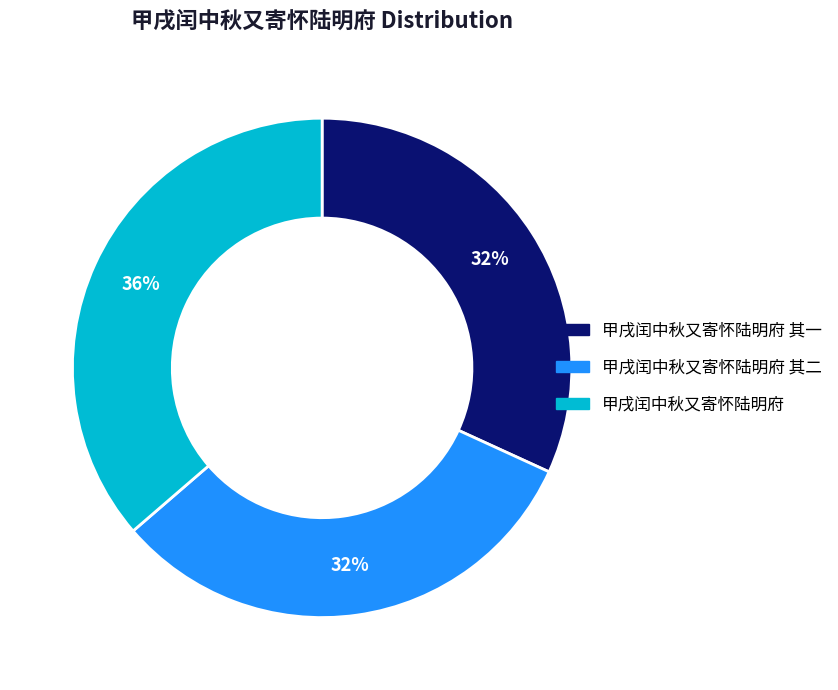

To the nearest percent, what is the difference between the largest and smallest slice percentages?

4%